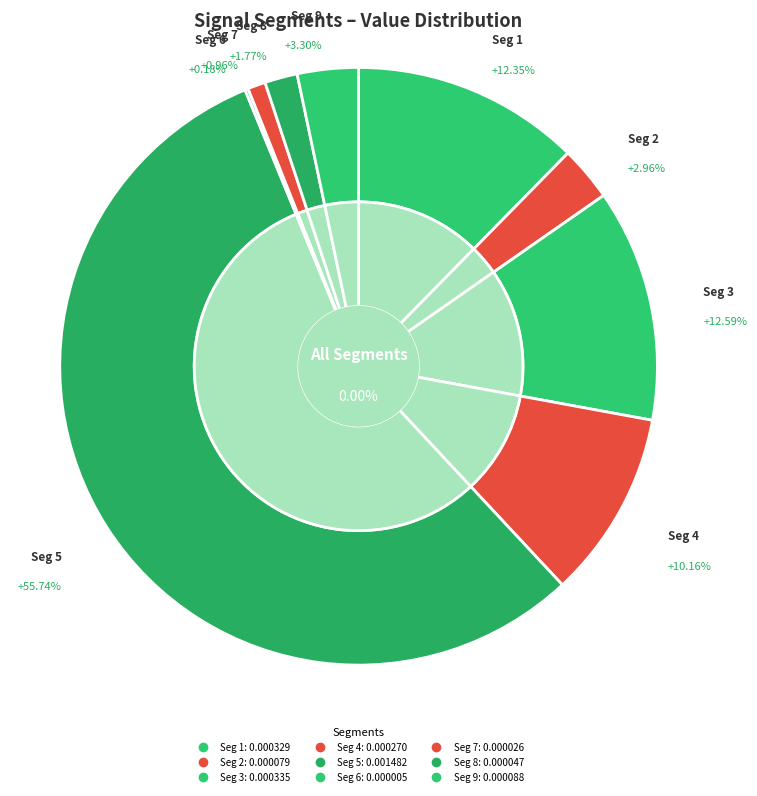

True or false: signal segment 9 accounts for 3% of the total.

True